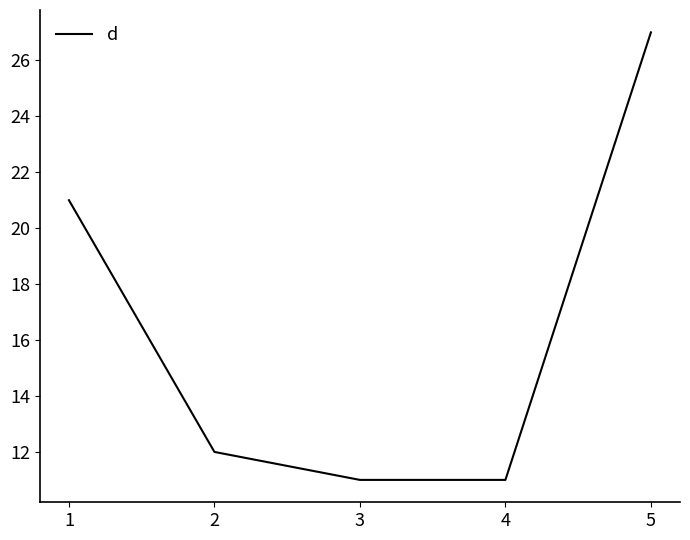

How many series are shown in this chart?

1